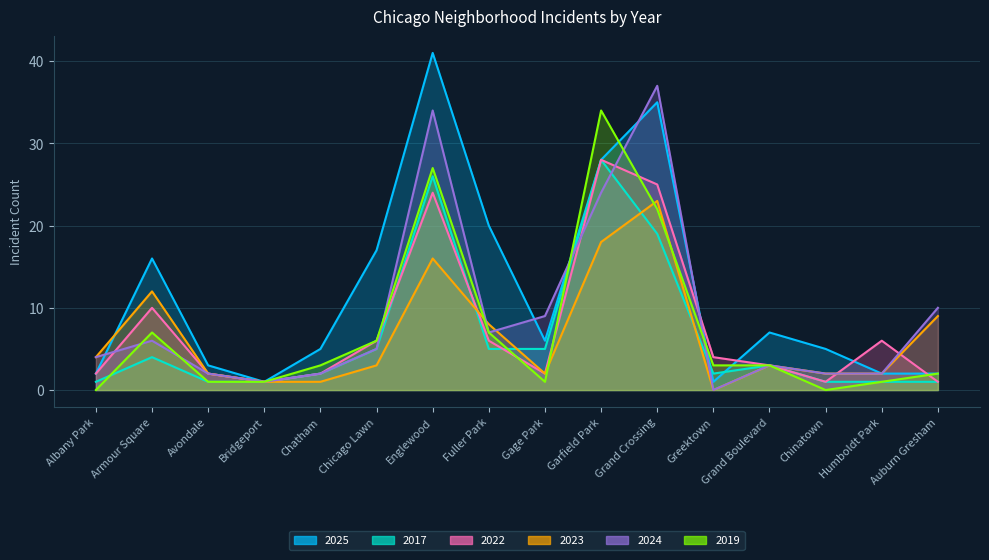

How many data points does each series have?

16